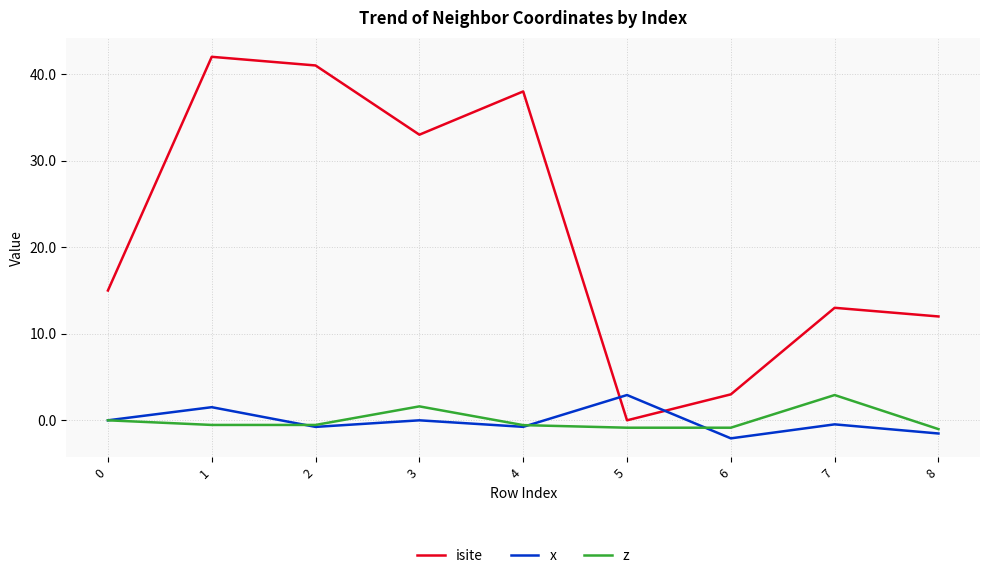

Is it true that isite equals 6.7 at 0?

False